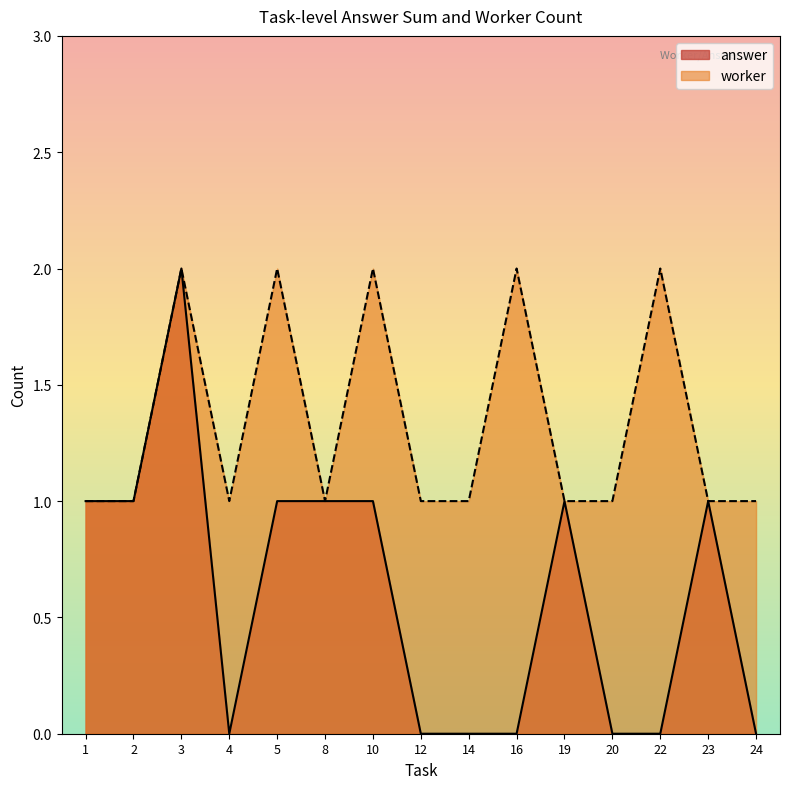

Which category has the highest value in the answer series?

3